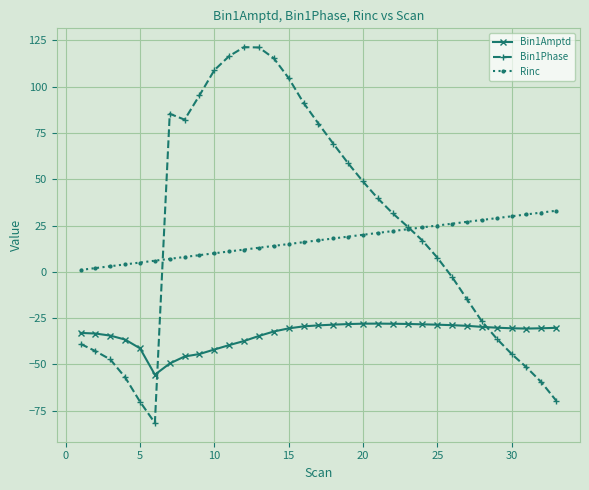

True or false: Bin1Amptd and Rinc cross at least once.

False